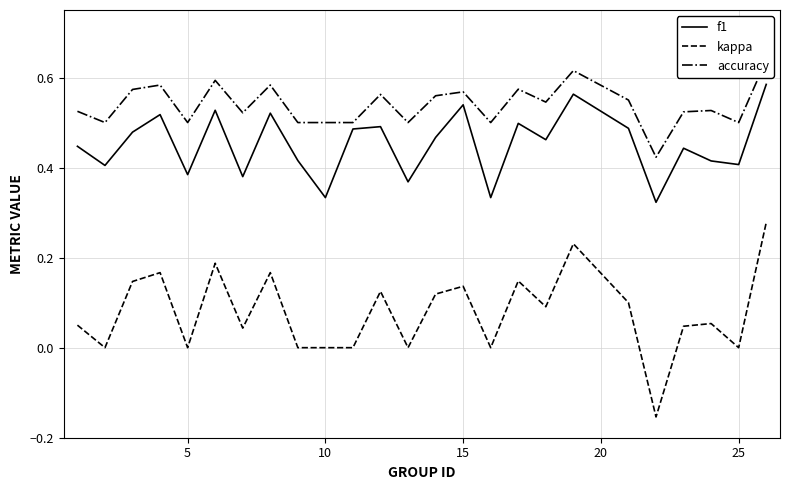

What is the difference between the maximum and minimum values in the f1 series?

0.3